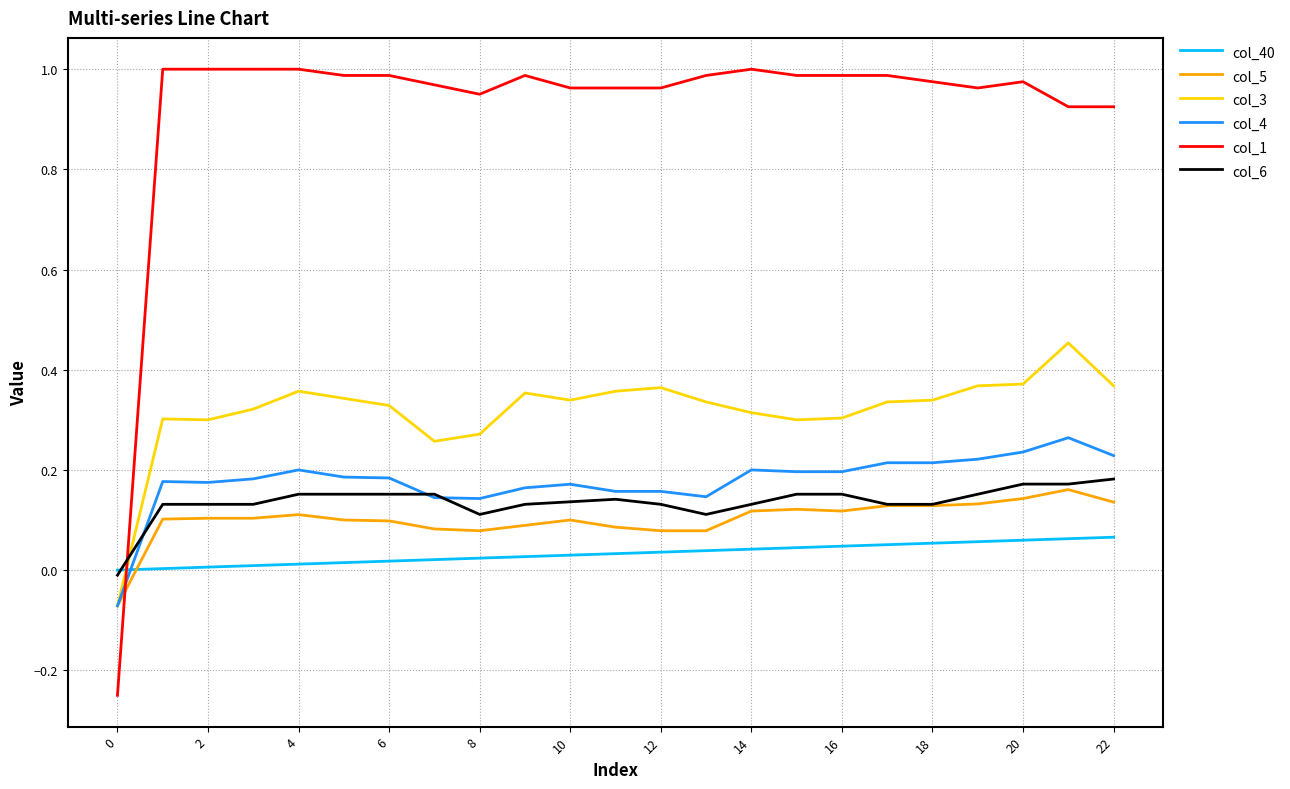

Which series has the largest total across all categories?

col_1